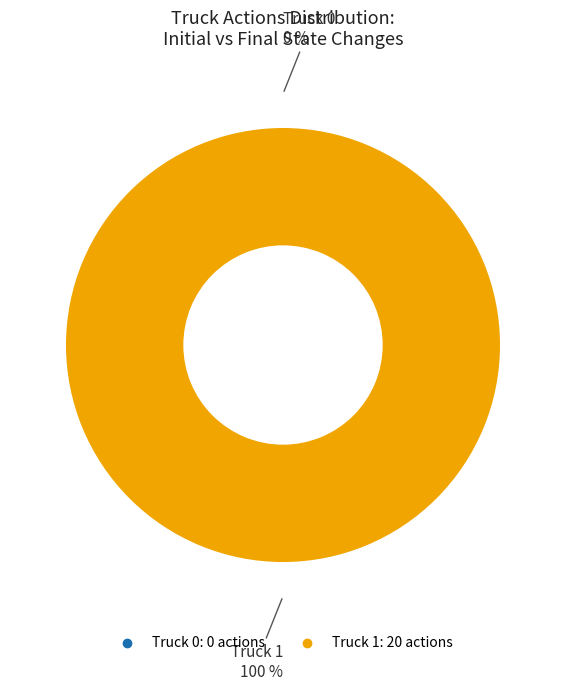

Which has a higher value, Truck 1 or Truck 0?

Truck 1